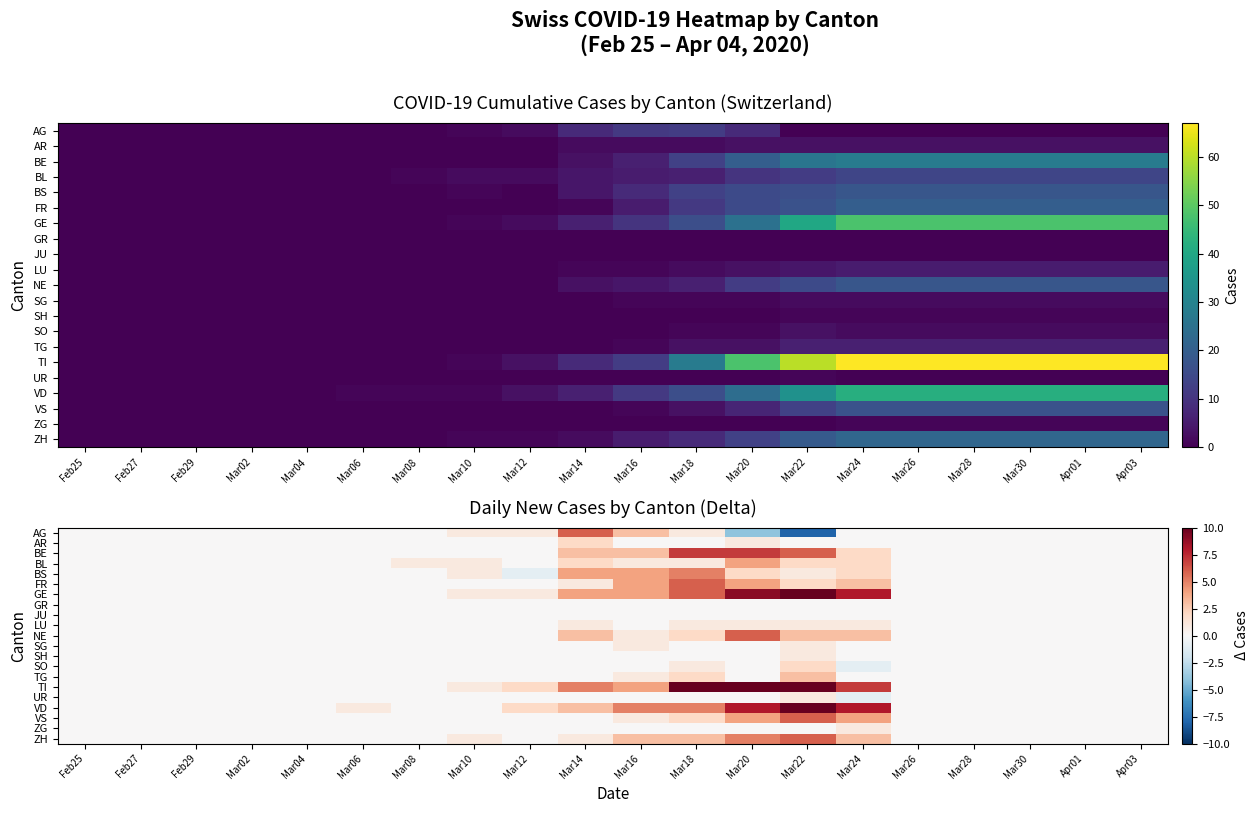

What is the total value across all series at Mar18?

58